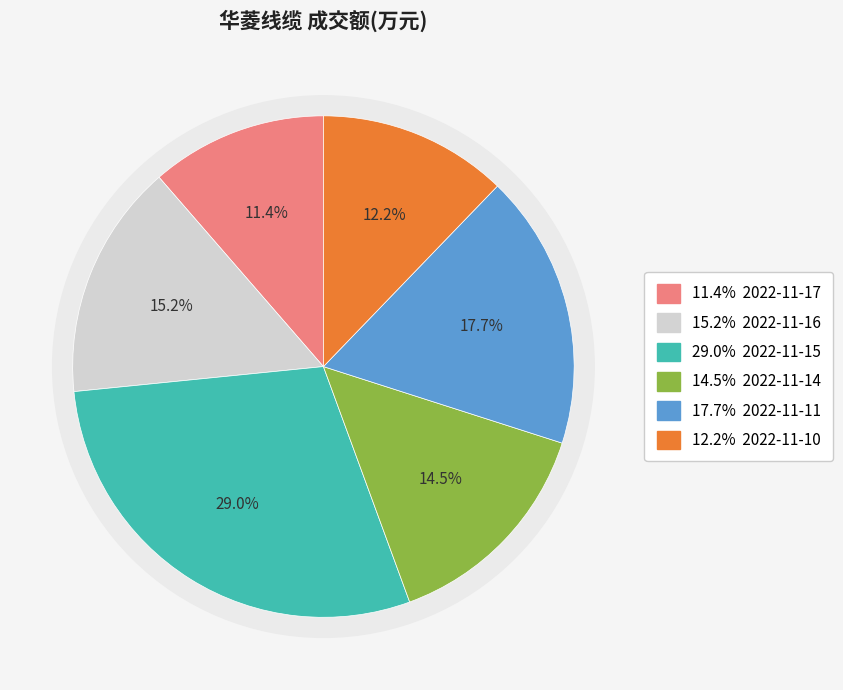

Does 2022-11-15 account for over 50% of the chart?

No